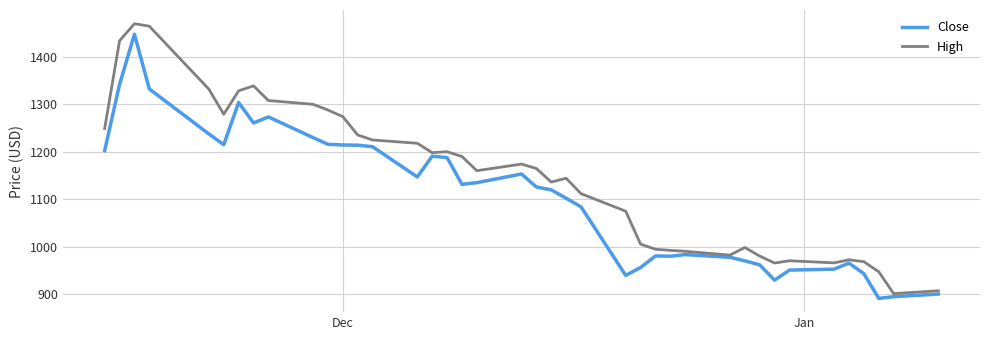

Which series has the largest total across all categories?

High